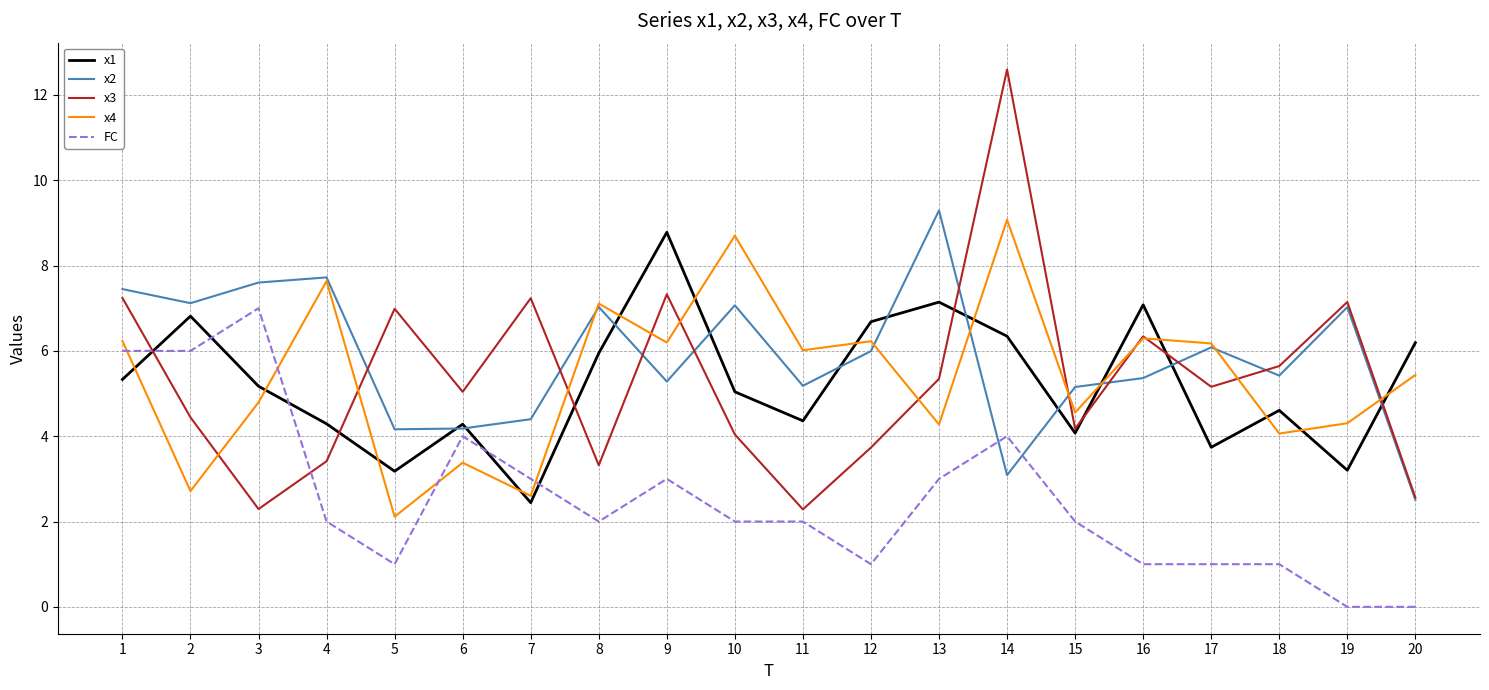

Is it true that x2 equals 9.3 at 13?

True